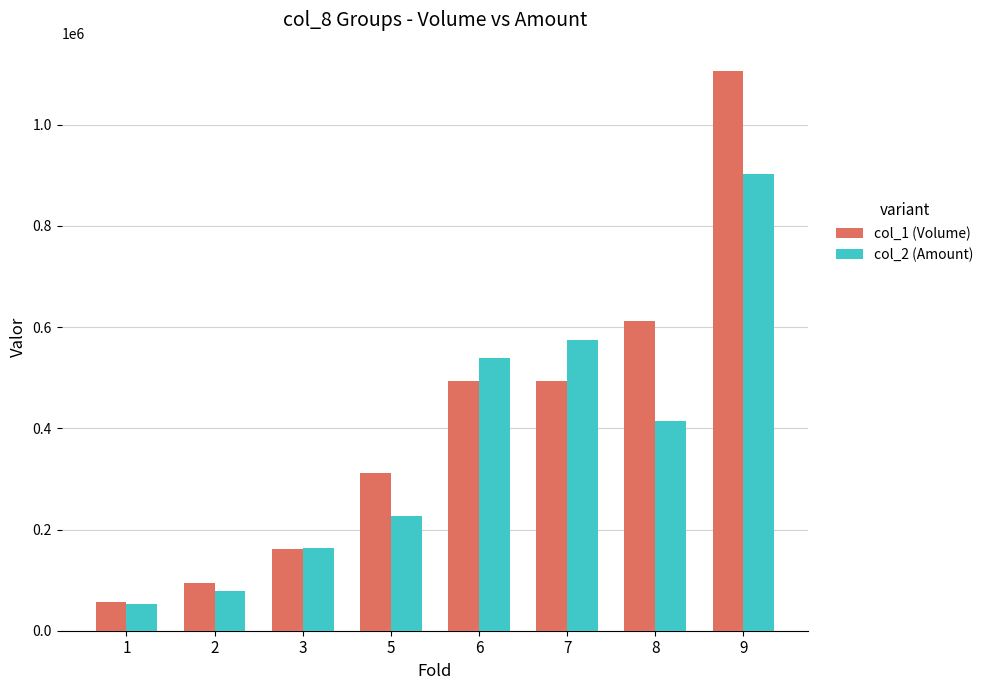

How many bars are there in total?

16